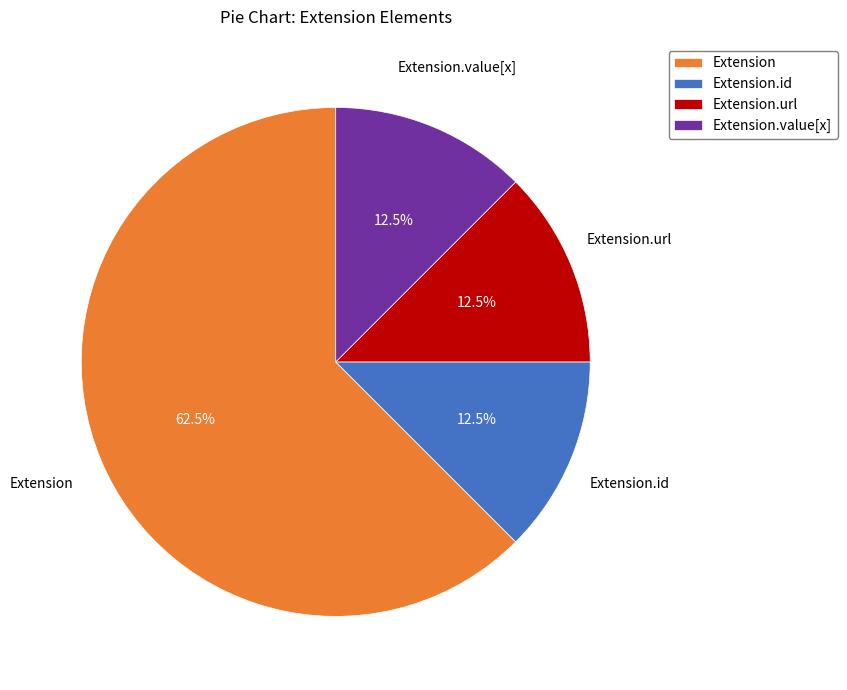

True or false: Extension.value[x] accounts for 1% of the total.

False